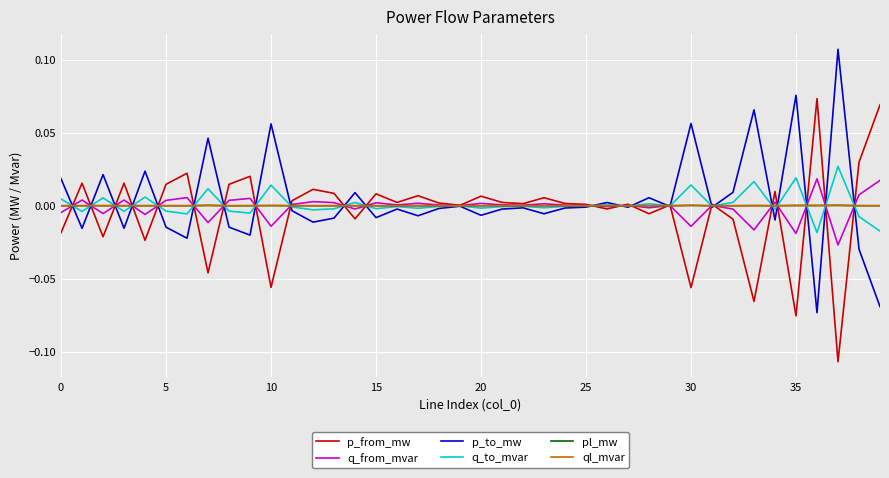

Which category has the lowest value across all series?

37